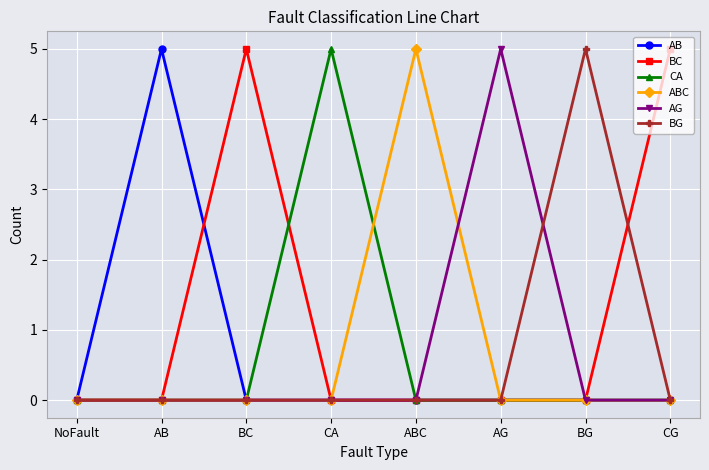

What is the difference between the highest and lowest values at BC?

5